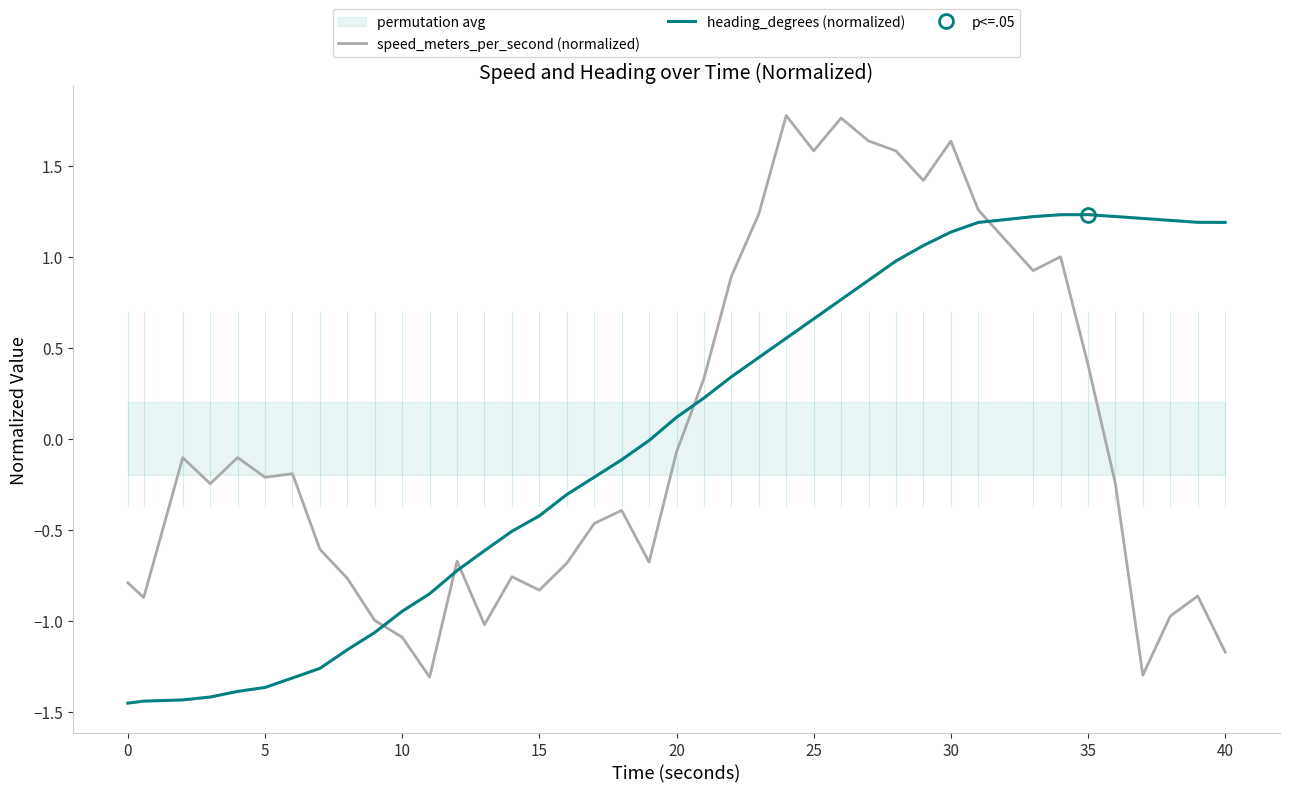

True or false: speed_meters_per_second (normalized) has more than 0 points higher than both neighbors.

True